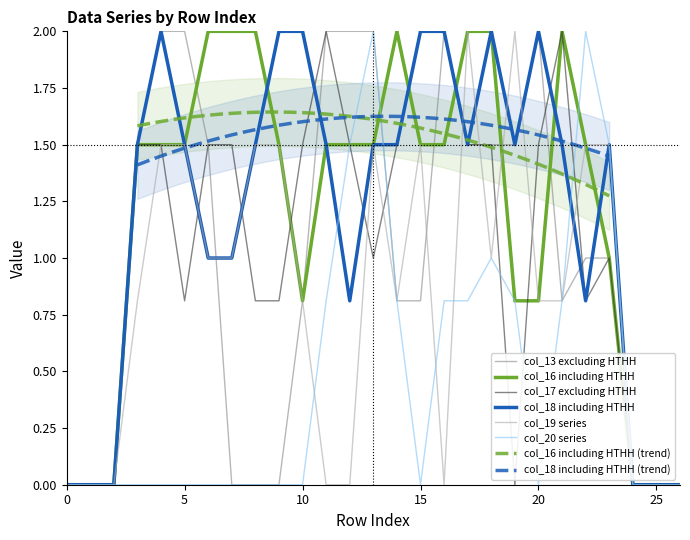

The value of col_20 at 21 is 1.2. True or false?

False